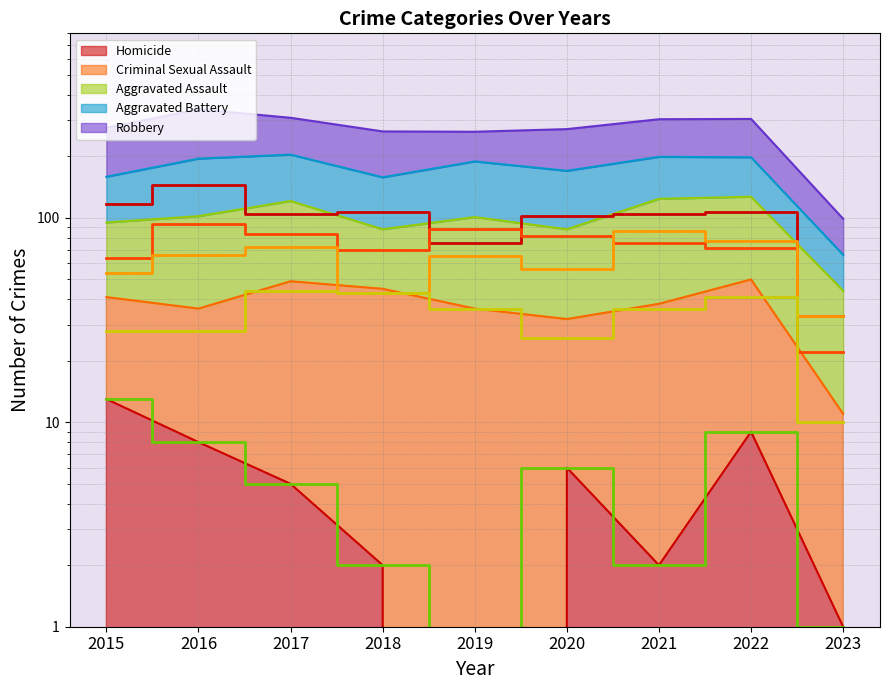

The value of Aggravated Battery (line) at 2019 is 29. True or false?

False